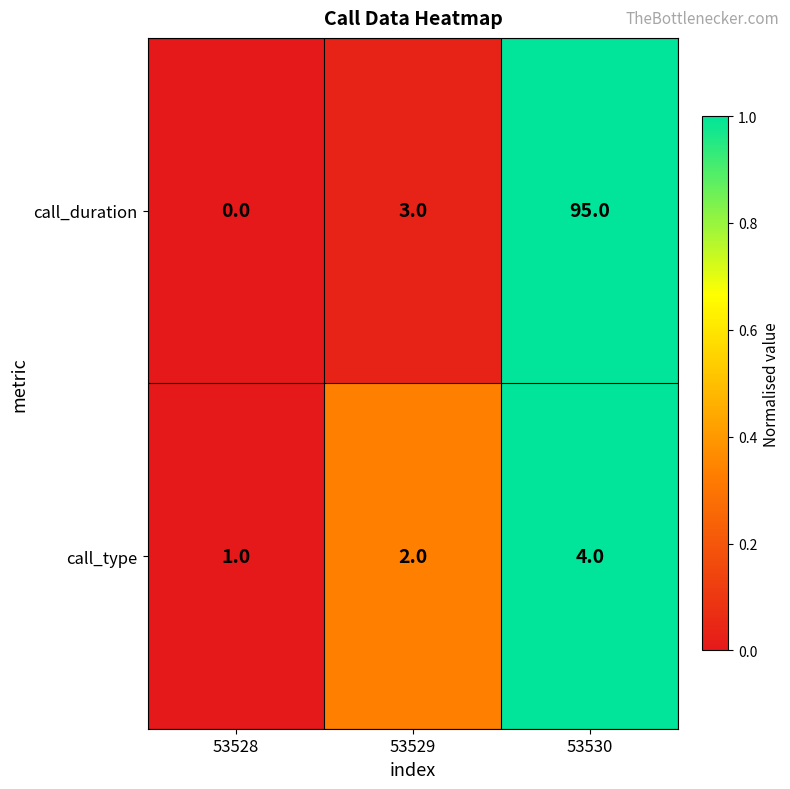

Which series has the largest total across all categories?

call_duration